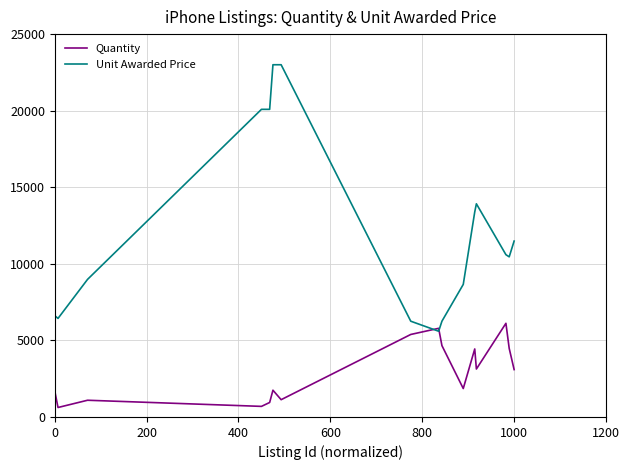

List the series in order of their overall mean, highest first.

Unit Awarded Price, Quantity